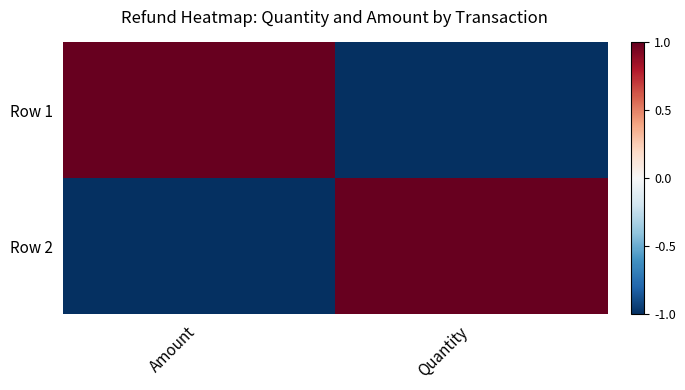

At how many categories does at least one series exceed 0?

2